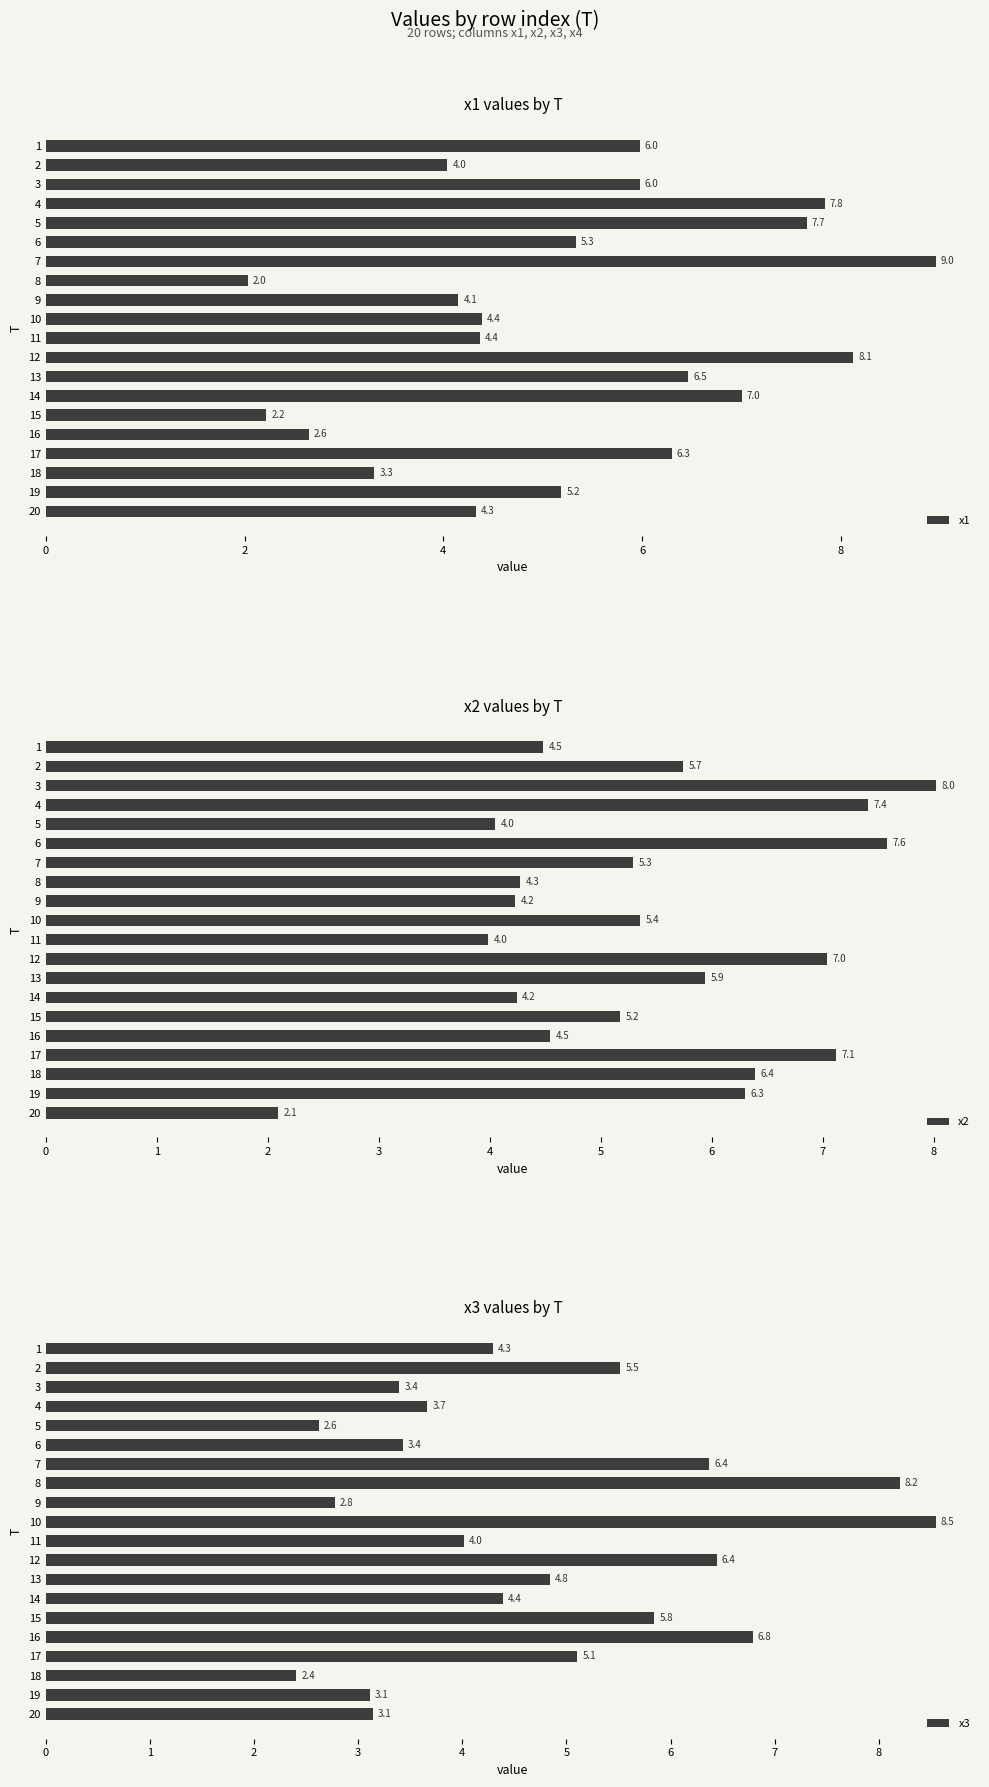

Read the x1 value at 2.

4.0